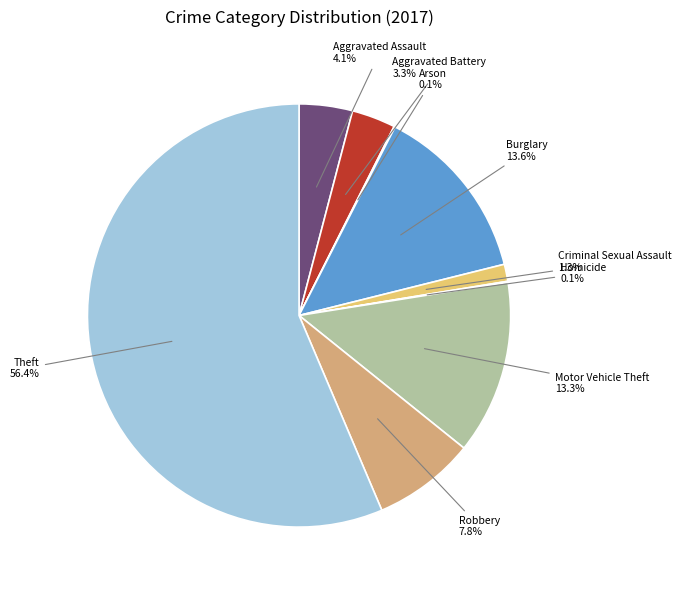

Is there a majority slice in this chart?

Yes